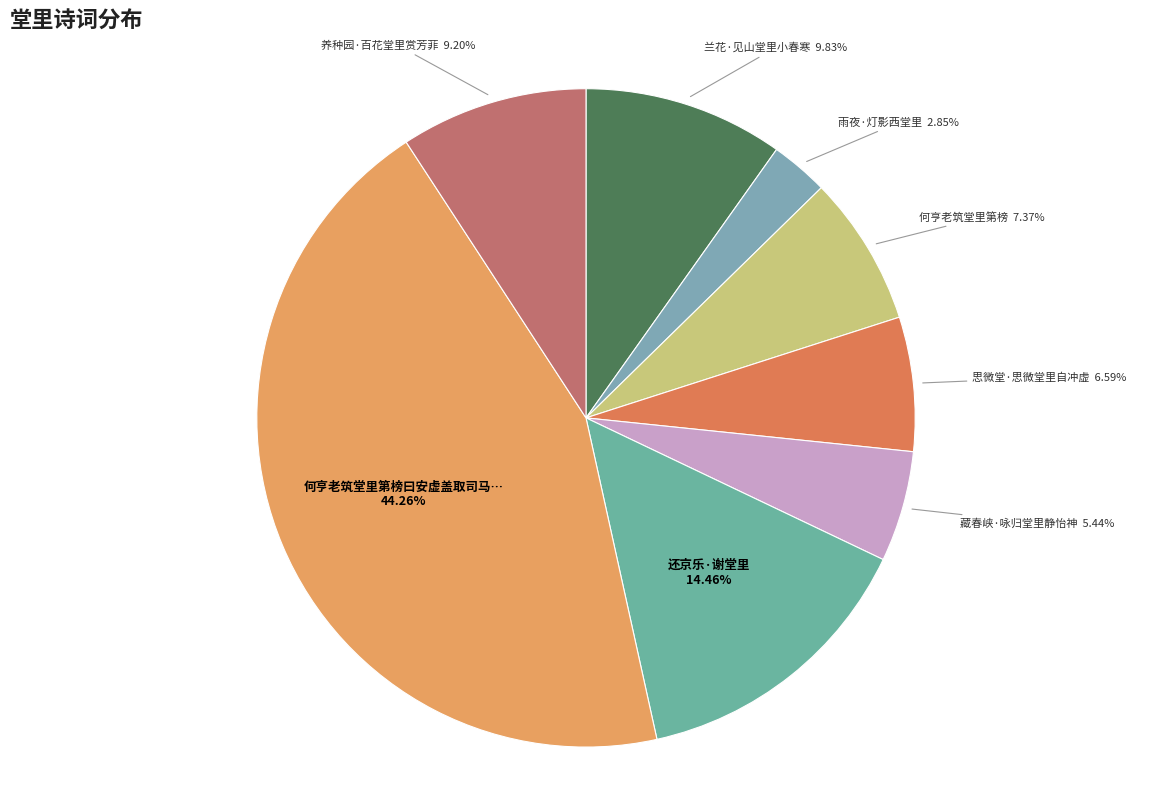

Does 何亨老筑堂里第榜 account for over 50% of the chart?

No